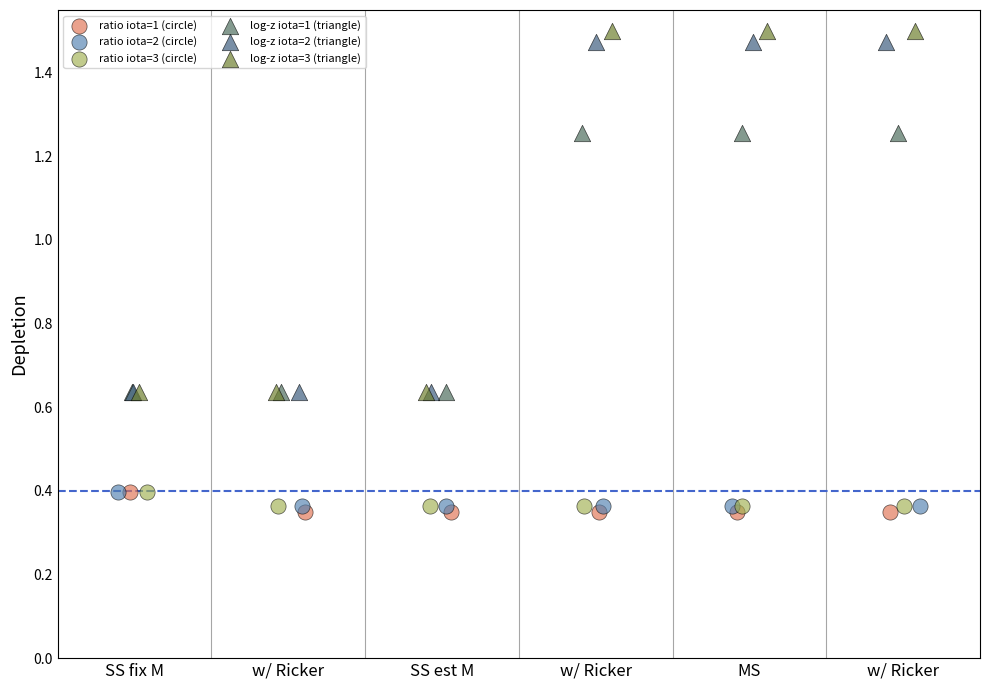

What are all the series names shown in the legend?

ratio iota=1 (circle), ratio iota=2 (circle), ratio iota=3 (circle), log-z iota=1 (triangle), log-z iota=2 (triangle), log-z iota=3 (triangle)